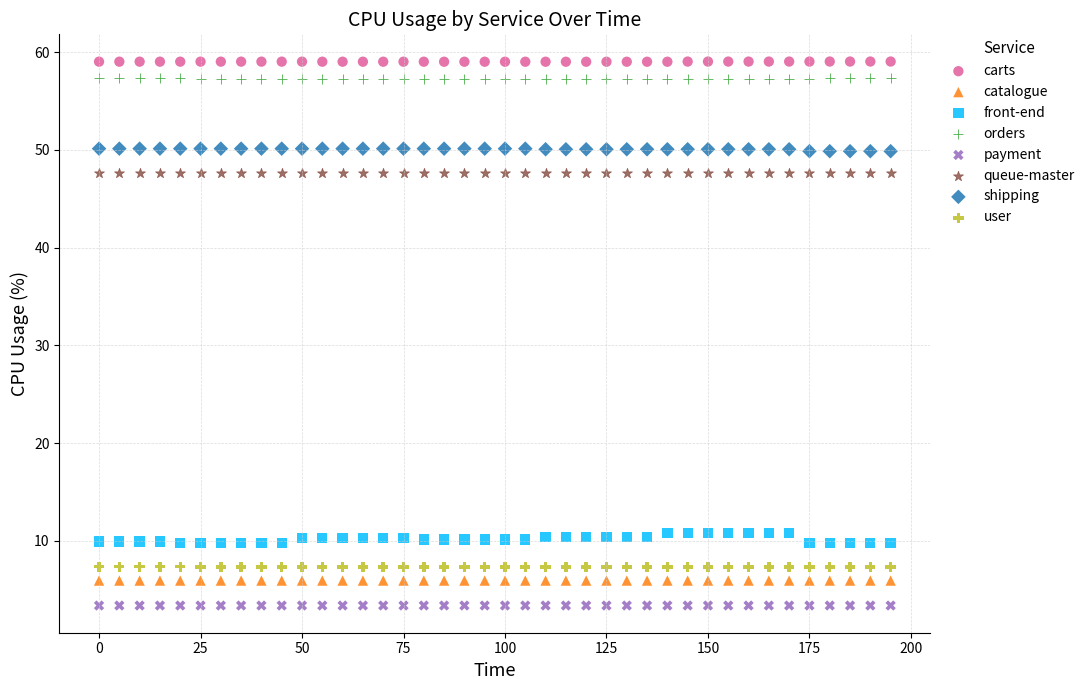

Which series contains the lowest Y value?

payment